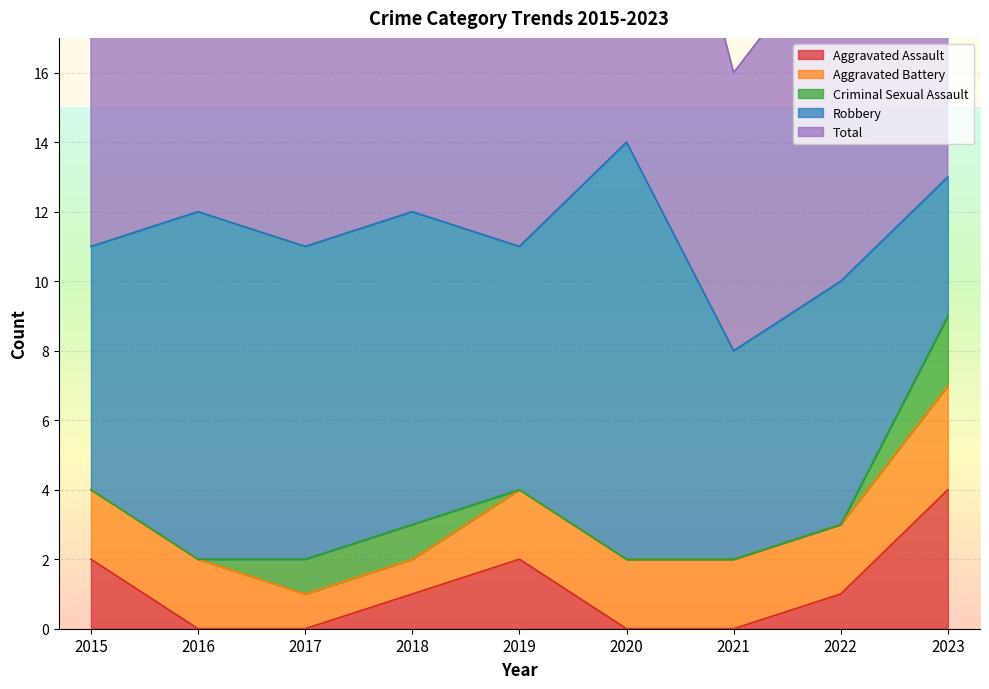

The value of Aggravated Assault at 2022 is 1. True or false?

True